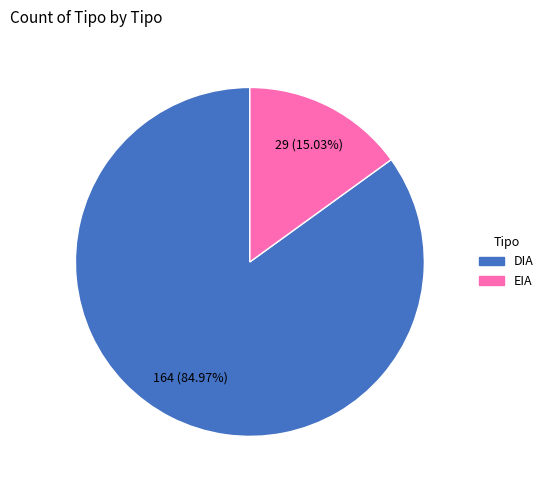

Which slice is the smallest?

EIA